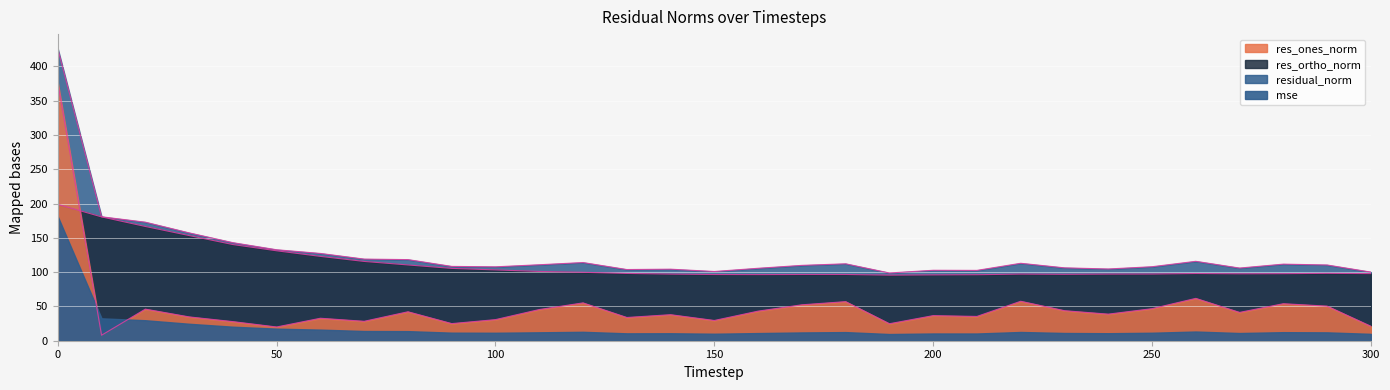

How many categories are shown in the chart?

31